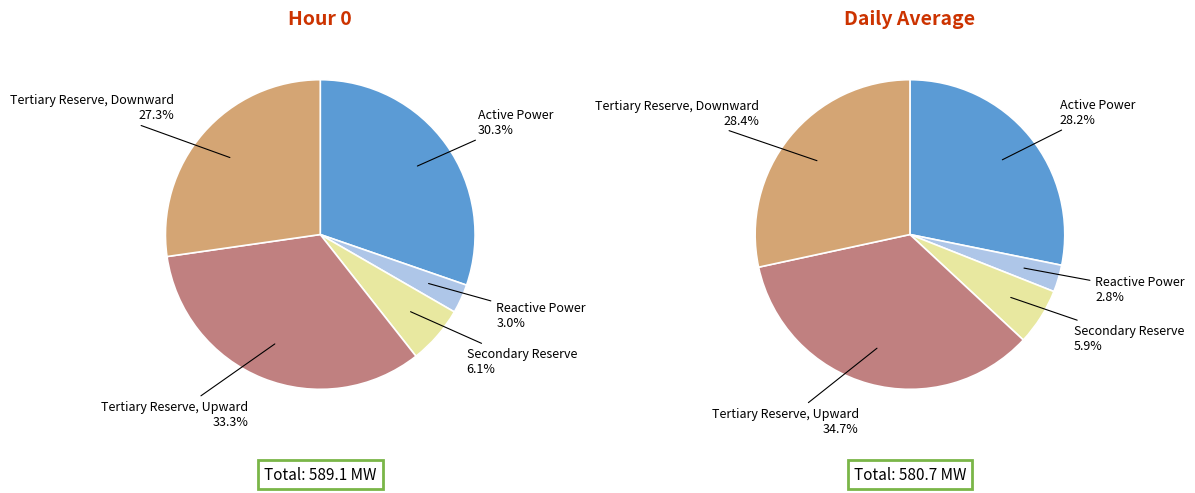

Which has a higher value, Active Power or Secondary Reserve?

Active Power